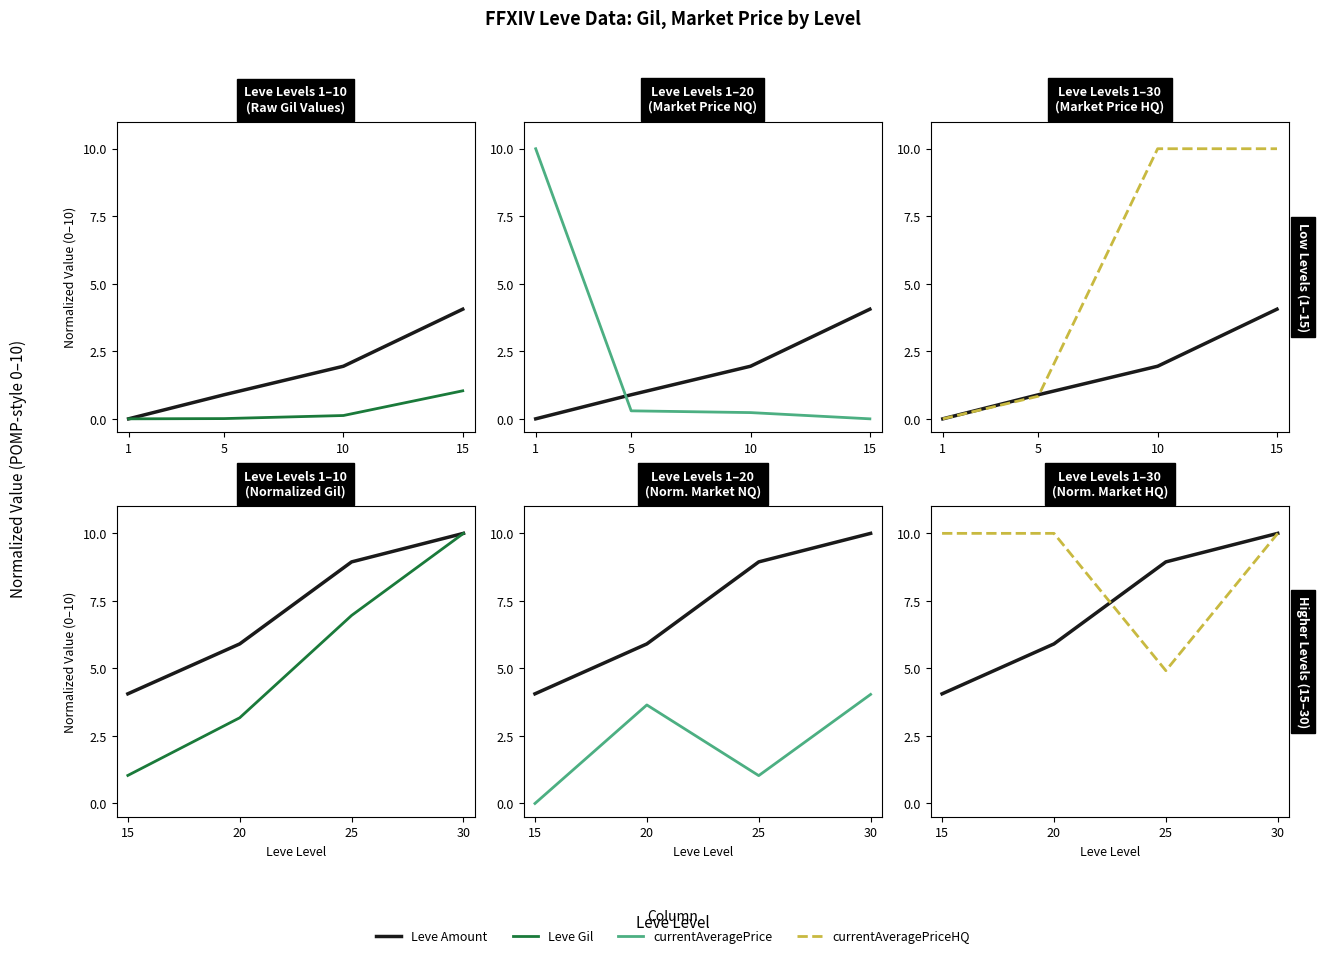

List the series in order of their overall mean, highest first.

currentAveragePriceHQ, Leve Amount, Leve Gil, currentAveragePrice